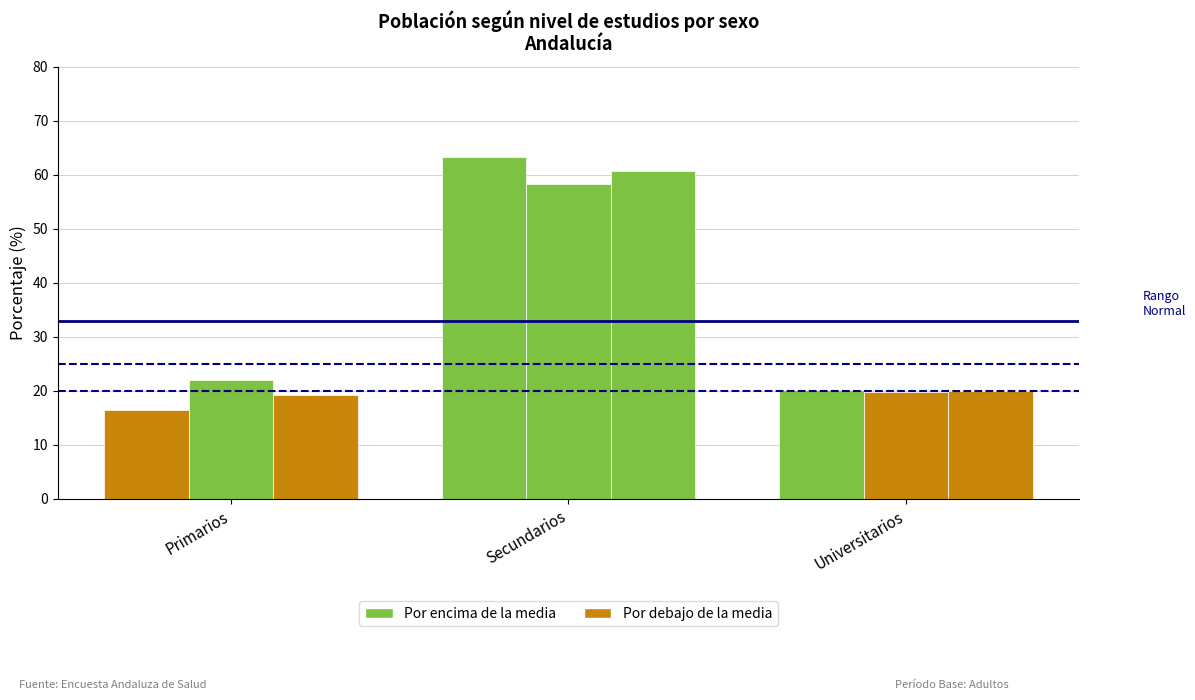

Reading left to right, what are all the values shown in this chart?

Hombre: 16.4	63.4	20.2
Mujer: 22.1	58.2	19.7
Total: 19.3	60.7	19.9